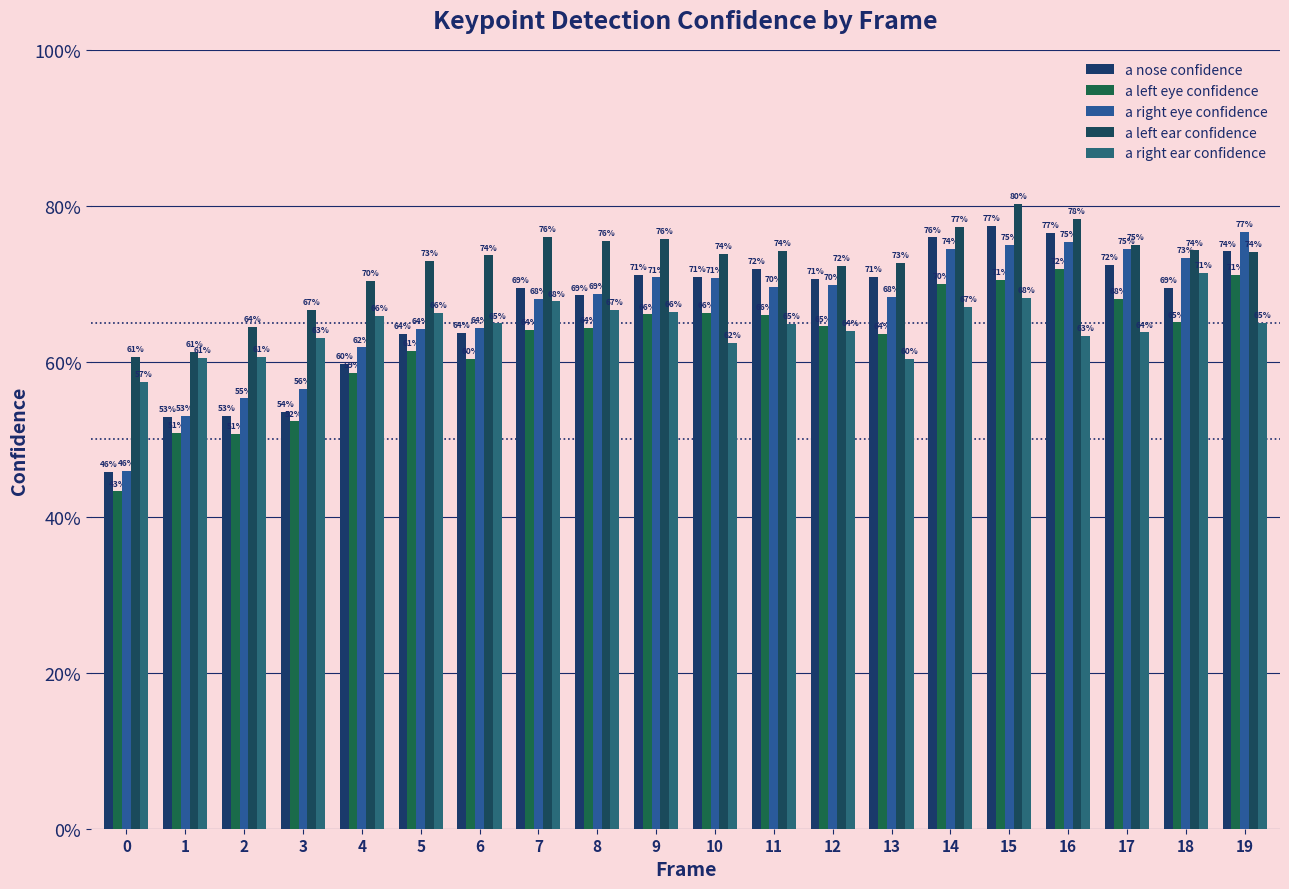

Does the chart contain any negative values?

No